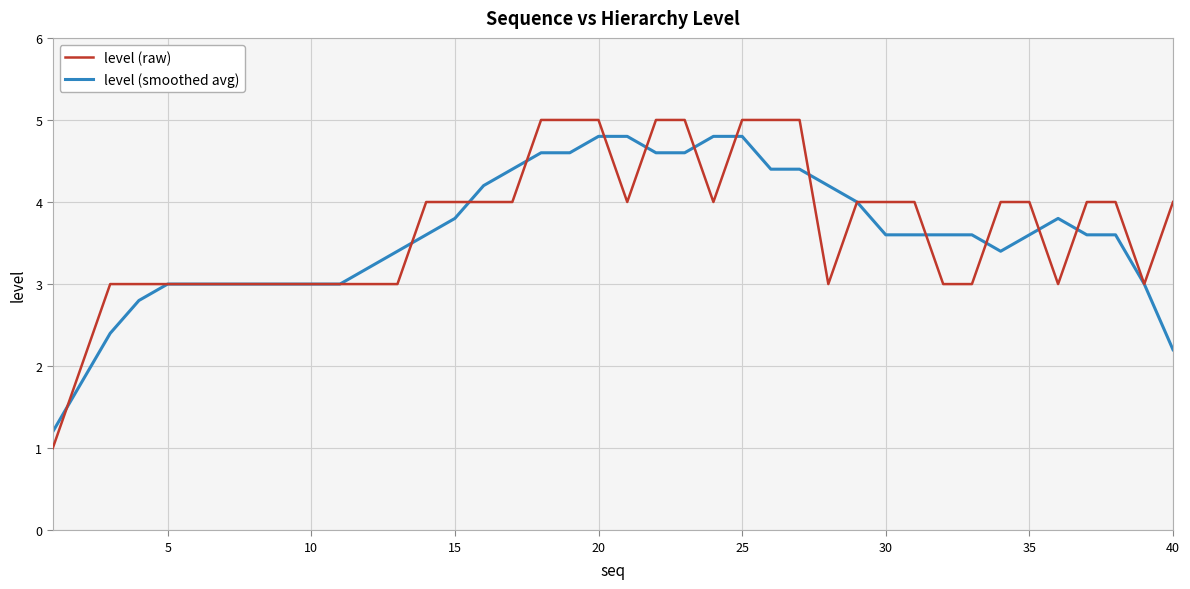

What is the highest value of the level (raw) series?

5.0